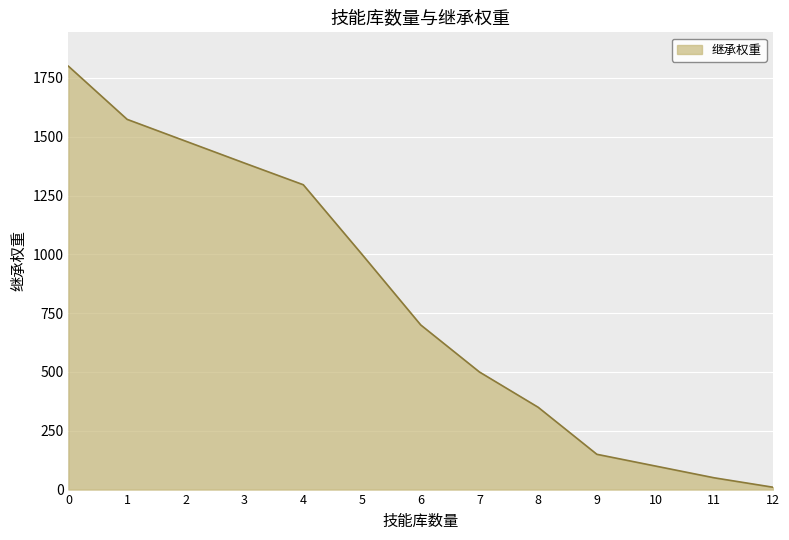

At which category does the chart reach its minimum across all series?

12